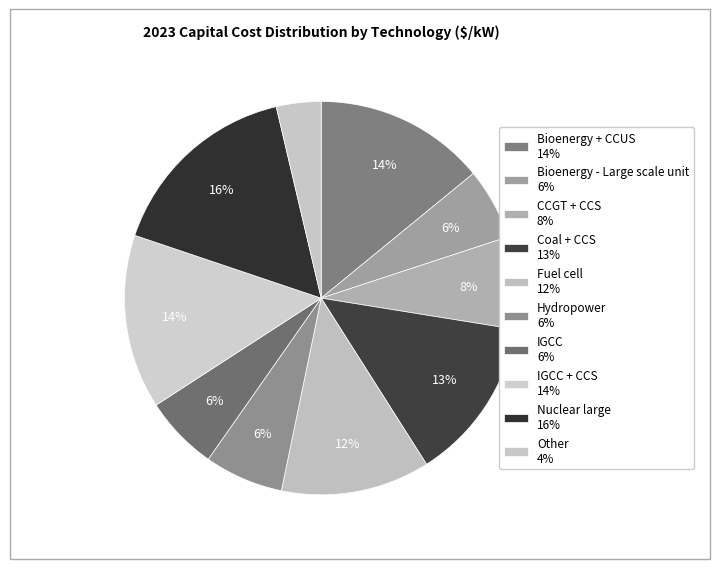

Which category has the biggest portion of the pie?

Nuclear large